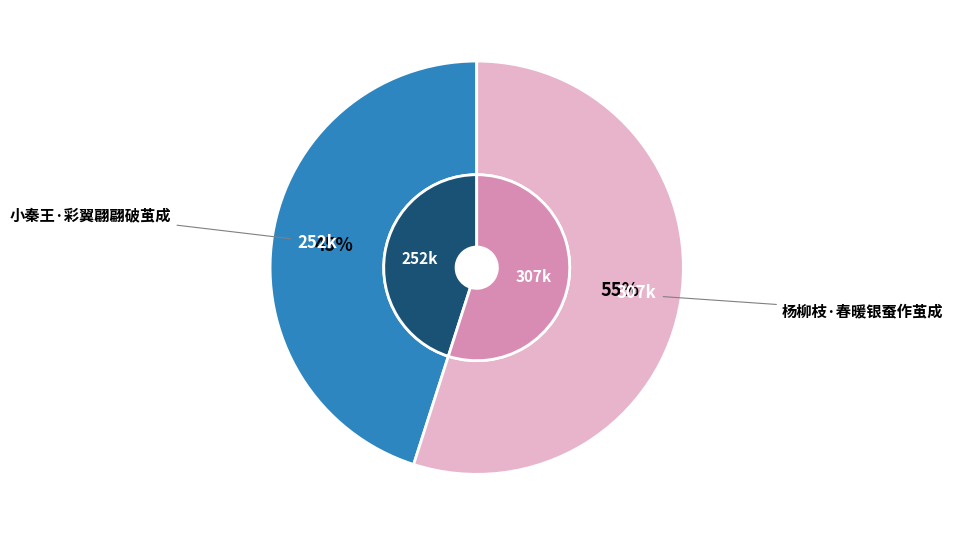

Approximately how many times larger is the value at 小秦王·彩翼翩翩破茧成 compared to 杨柳枝·春暖银蚕作茧成?

0.8